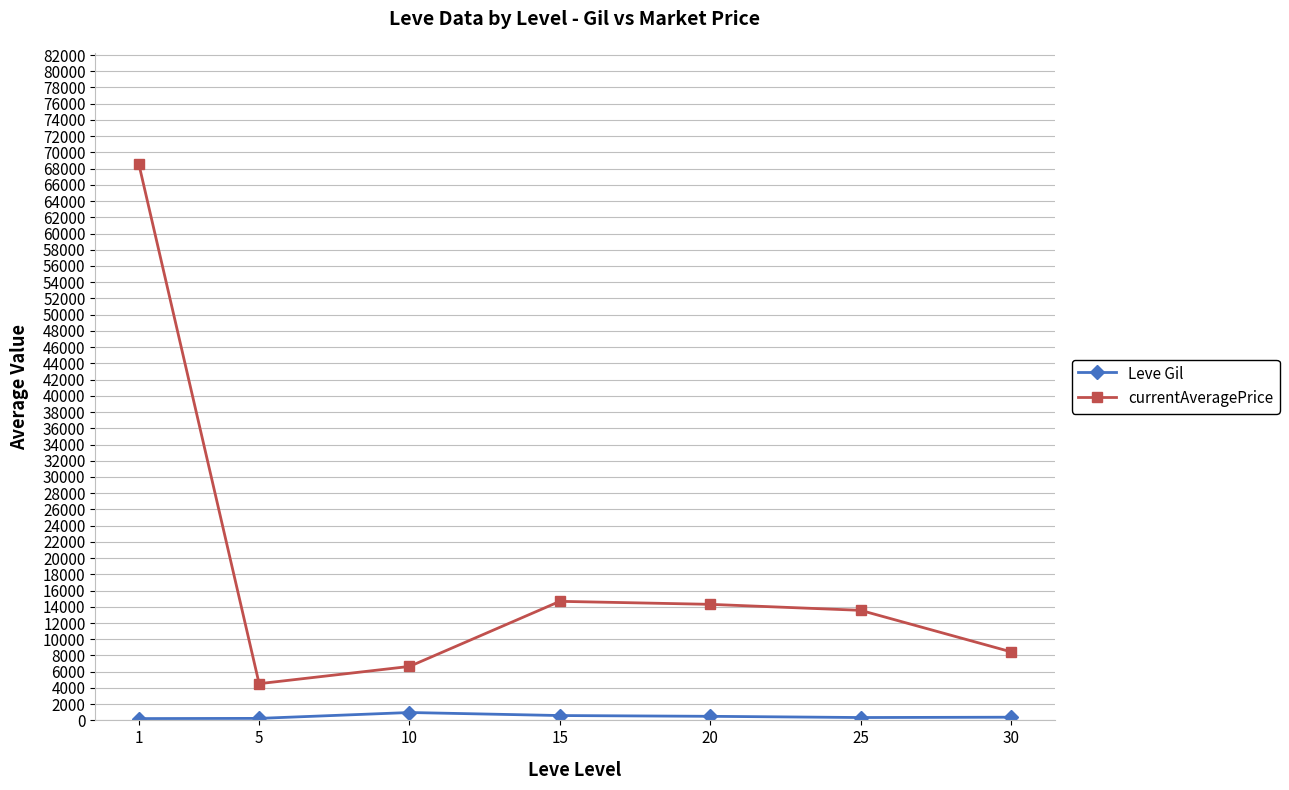

At which label does Leve Gil first exceed 393?

10